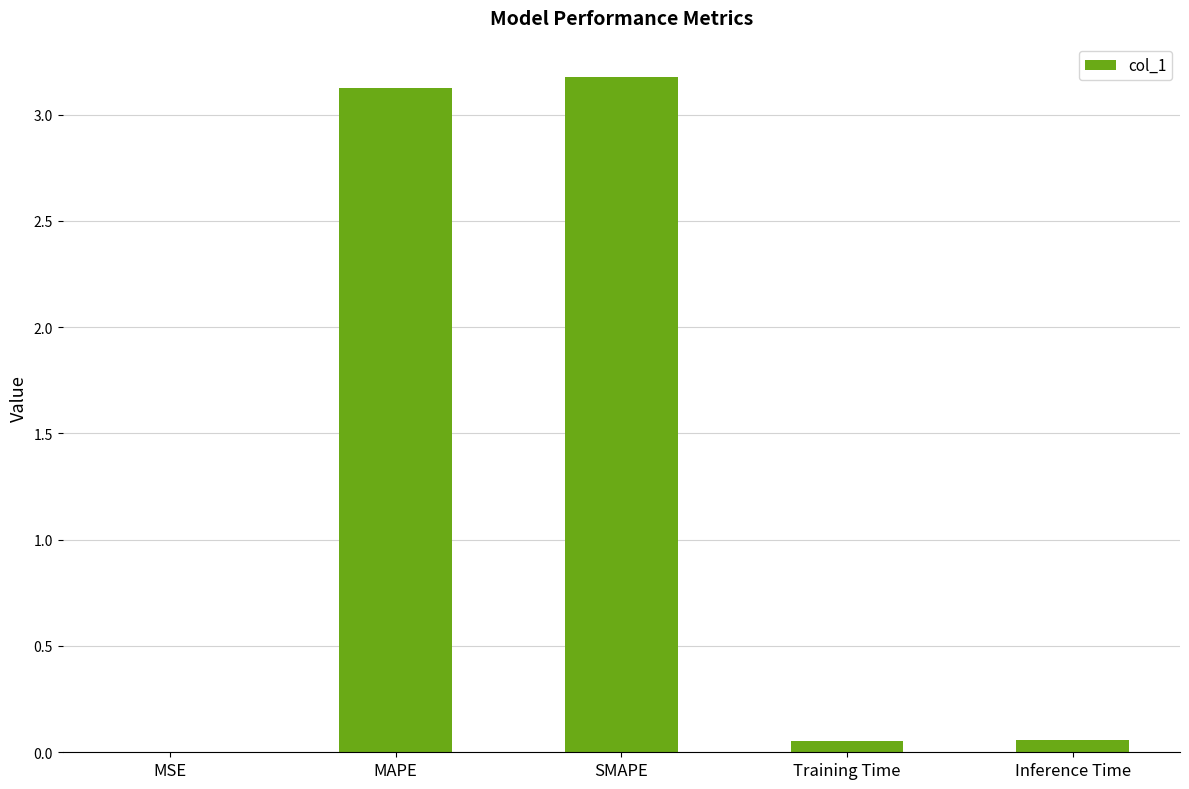

Is it true that the value at MAPE is 3.1?

True